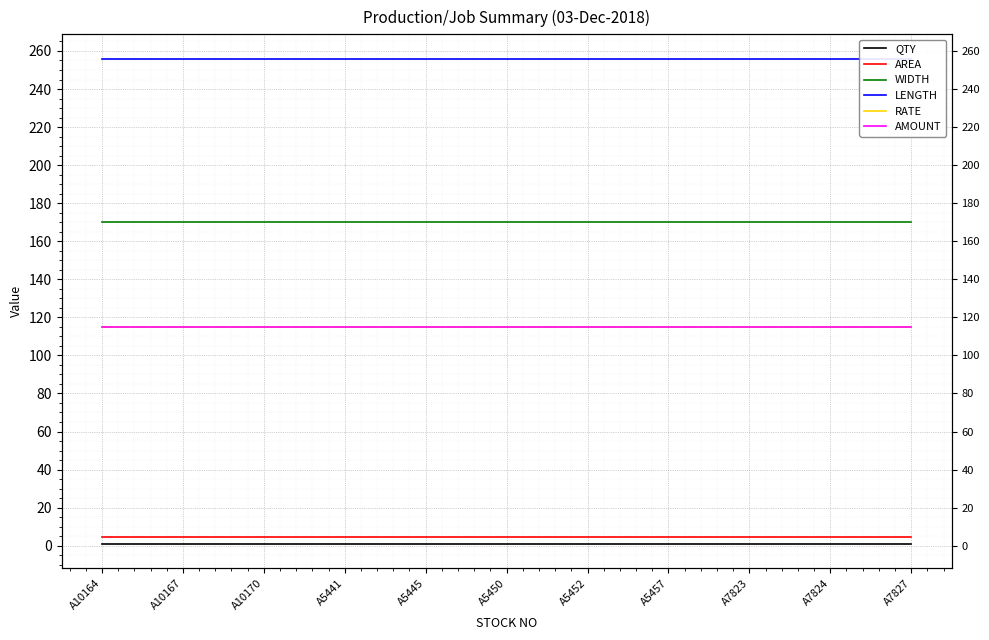

List the series in order of their peak value, highest first.

LENGTH, WIDTH, RATE, AMOUNT, AREA, QTY